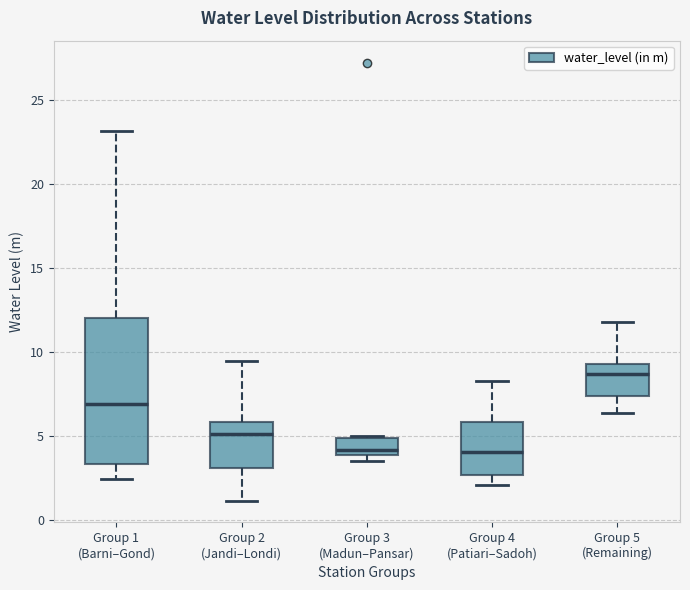

Which box's median line is the highest?

Group 5 (Remaining)